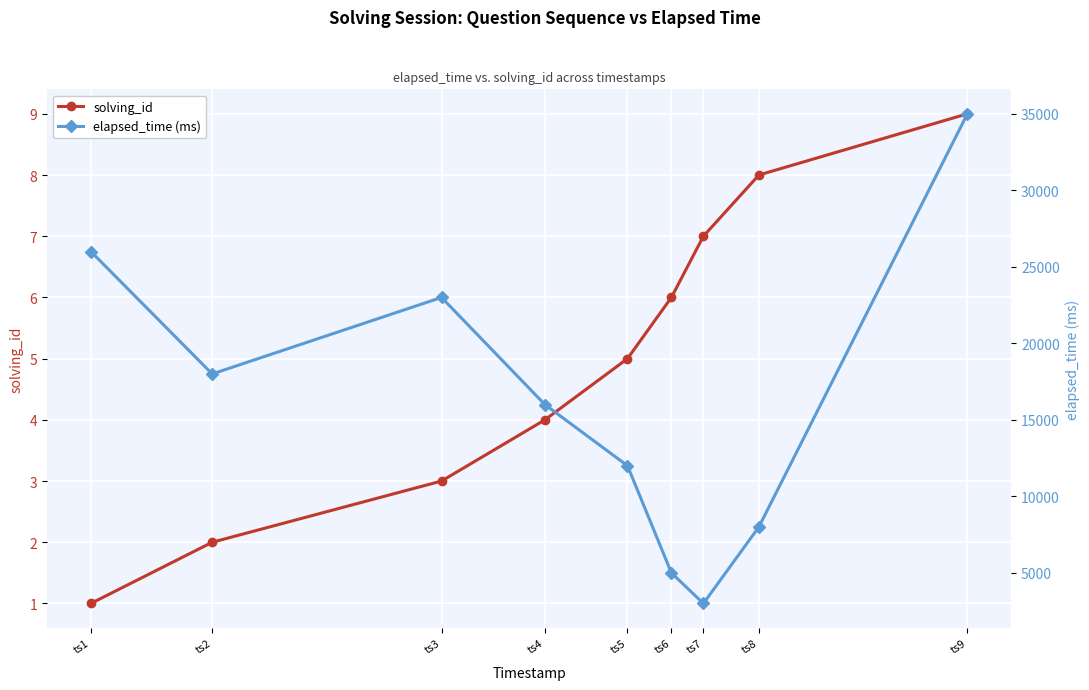

True or false: elapsed_time (ms) and solving_id intersect in this chart.

False